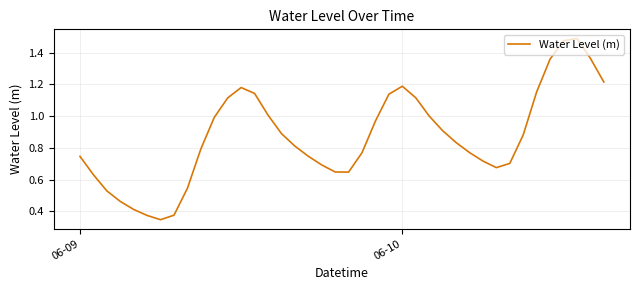

Reading right to left, list all the values displayed in this chart.

1.2	1.4	1.5	1.5	1.4	1.2	0.9	0.7	0.7	0.7	0.8	0.8	0.9	1.0	1.1	1.2	1.1	1.0	0.8	0.6	0.6	0.7	0.7	0.8	0.9	1.0	1.1	1.2	1.1	1.0	0.8	0.5	0.4	0.3	0.4	0.4	0.5	0.5	0.6	0.7